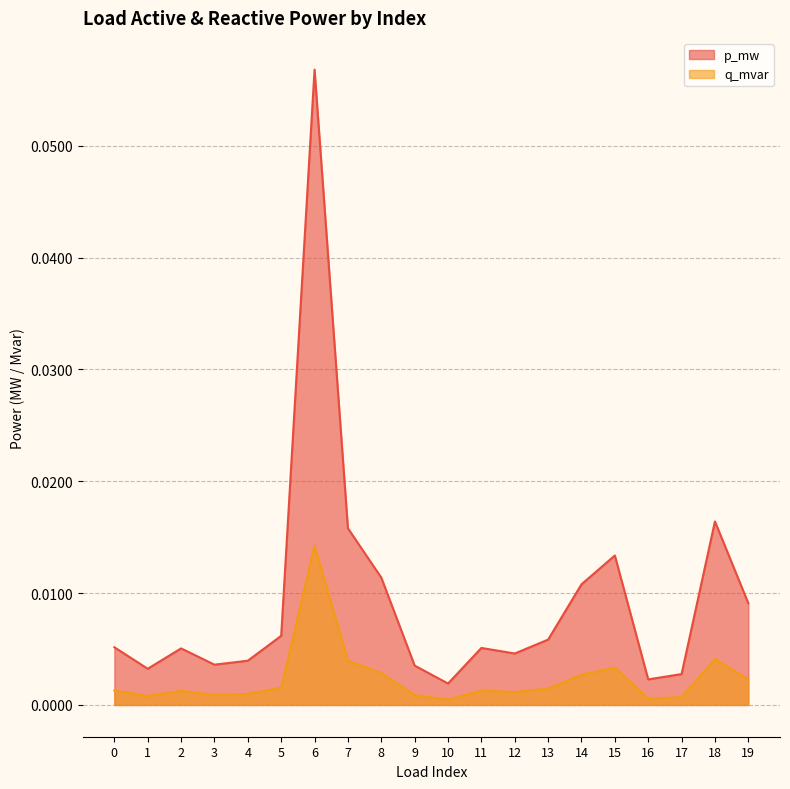

Which series has the largest total across all categories?

p_mw